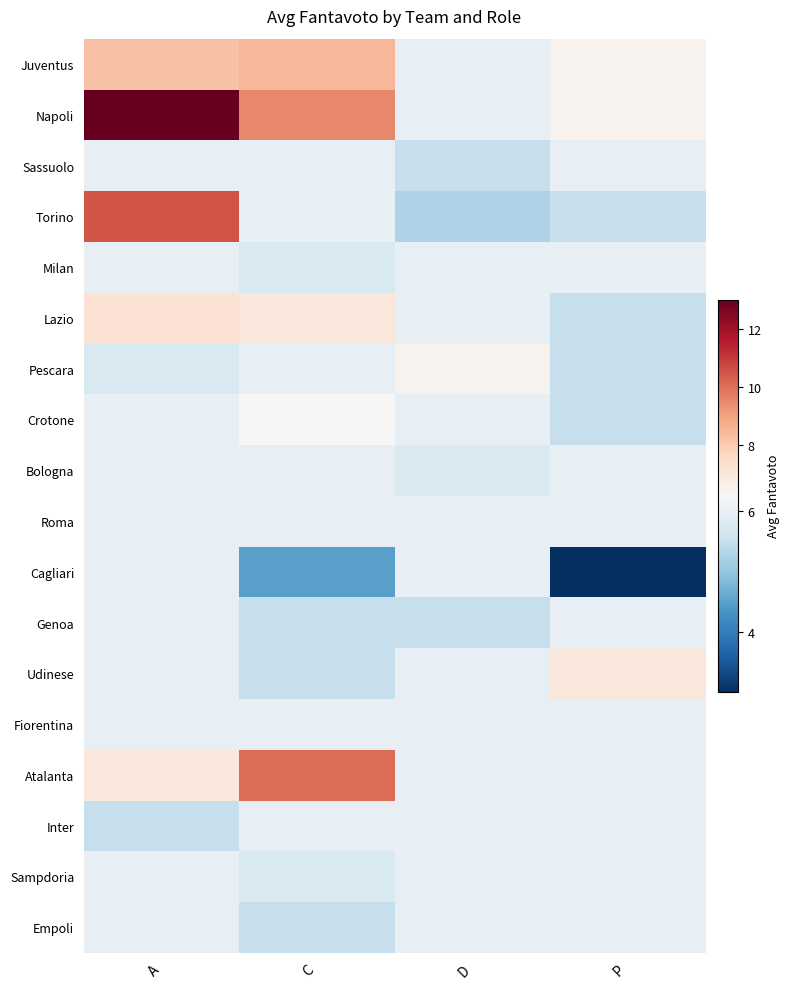

Which series has the widest spread of values?

Napoli